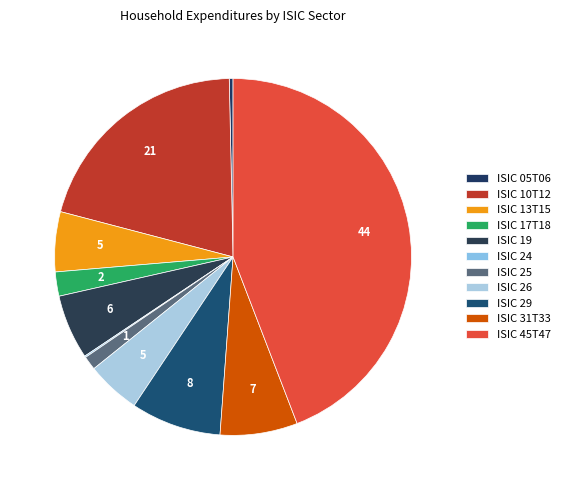

Is ISIC 19 the majority of the pie?

No